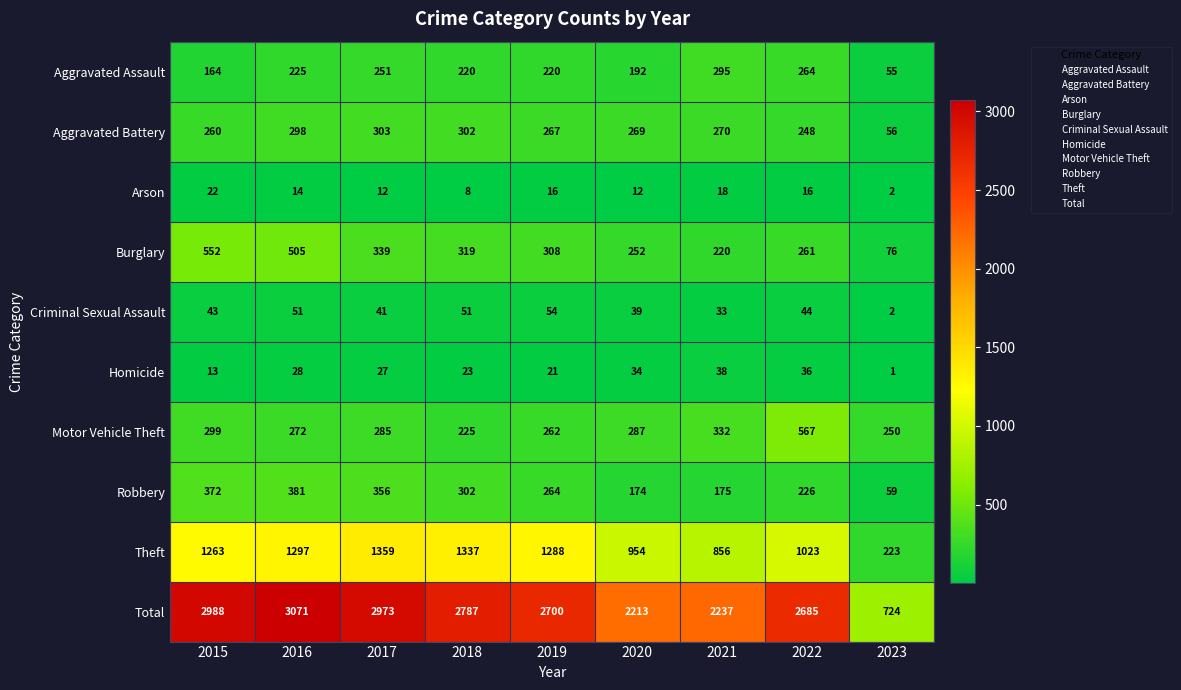

Where does the Aggravated Battery series first go above 269?

2016